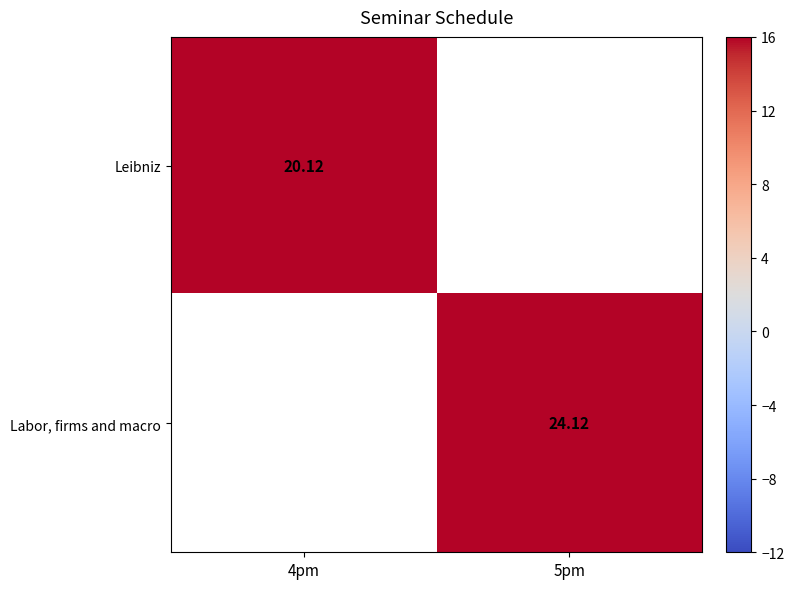

At which category does the chart reach its minimum across all series?

4pm